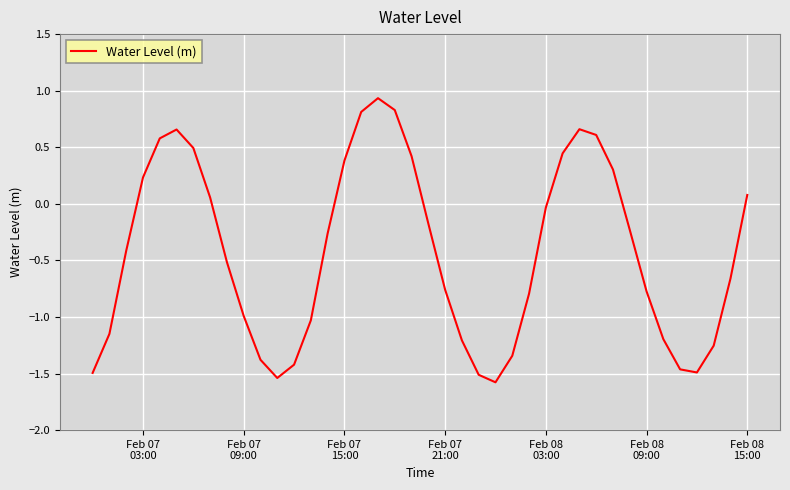

How many interior local peaks (higher than both neighbors) does the data have?

3